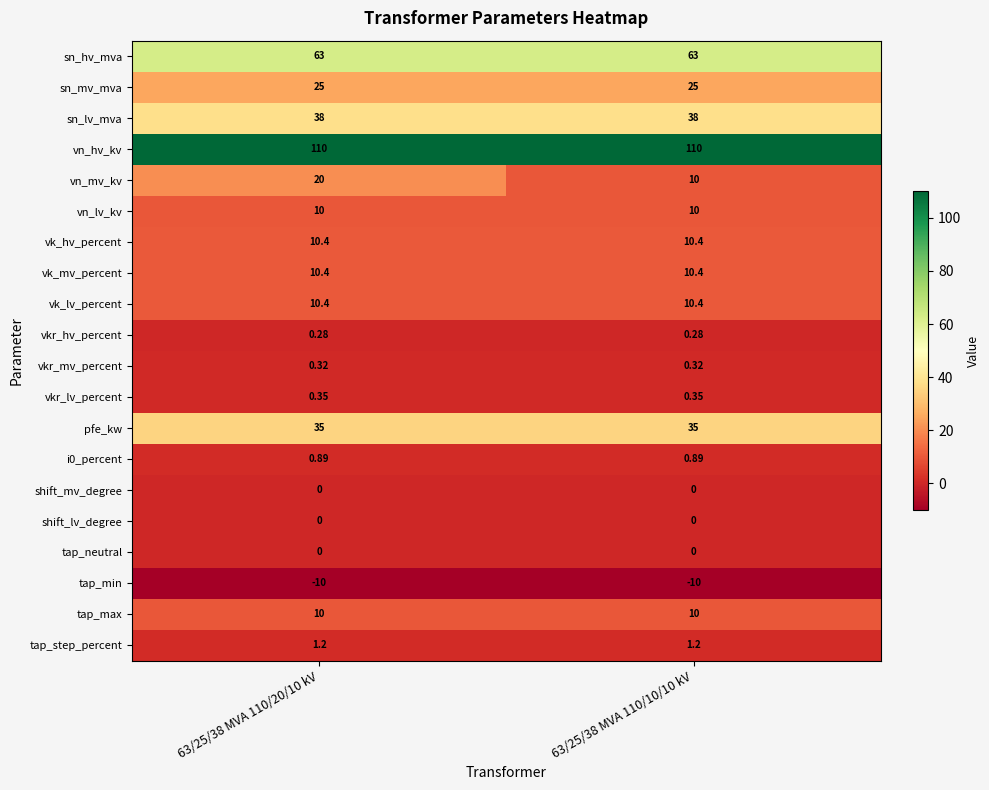

Which series changed the most between 63/25/38 MVA 110/20/10 kV and 63/25/38 MVA 110/10/10 kV?

vn_mv_kv